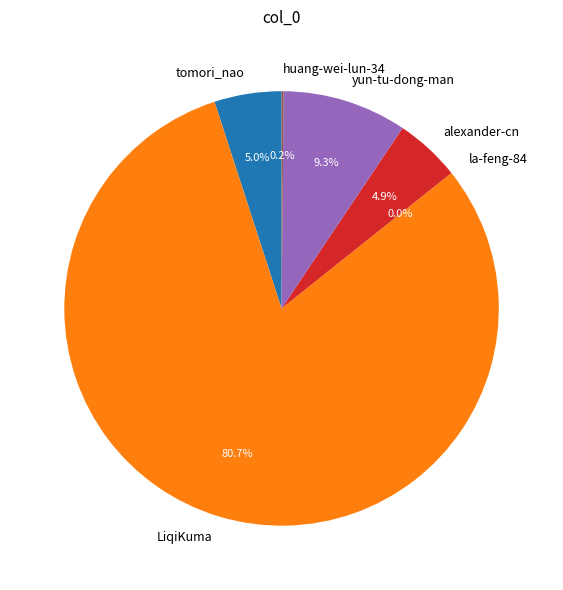

Which has a higher value, yun-tu-dong-man or tomori_nao?

yun-tu-dong-man